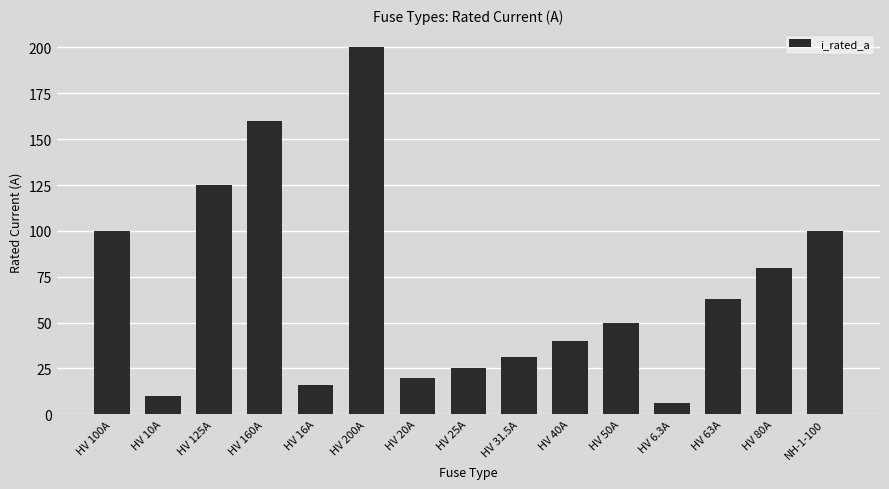

The value at HV 40A is 55.9. True or false?

False